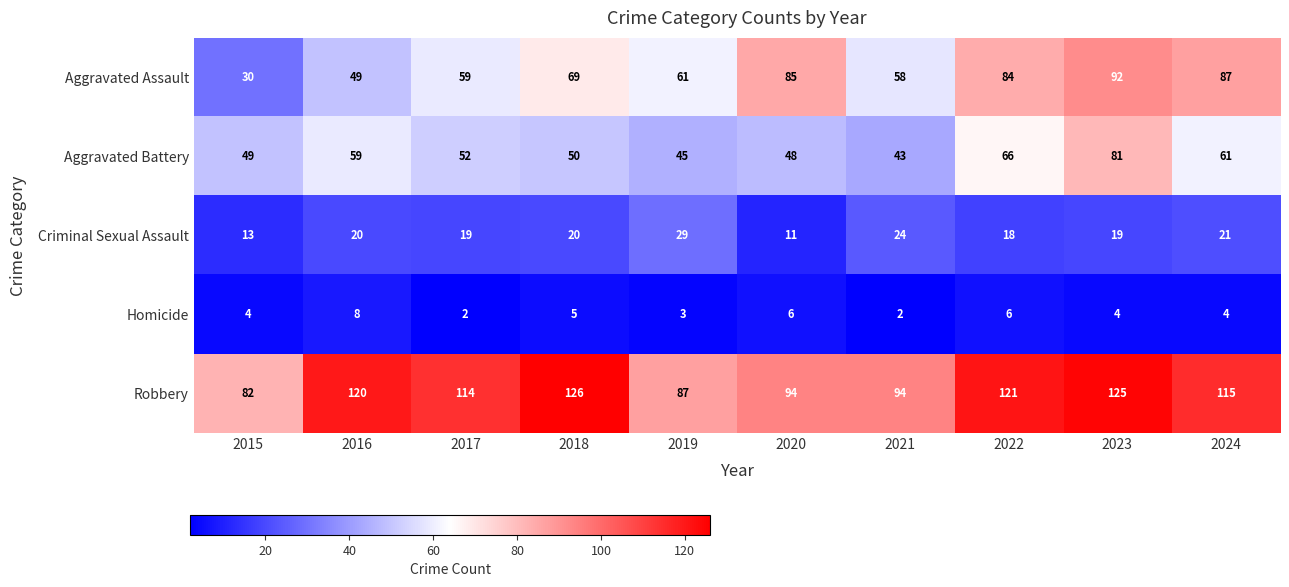

What is the difference between the second highest and minimum values in the Homicide series?

4